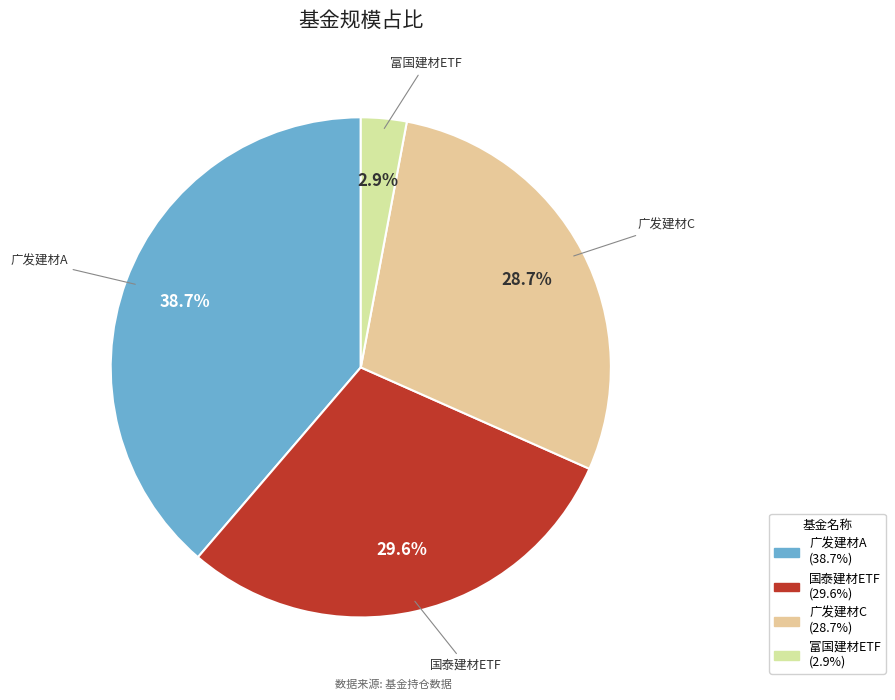

Which slice is the smallest?

富国建材ETF